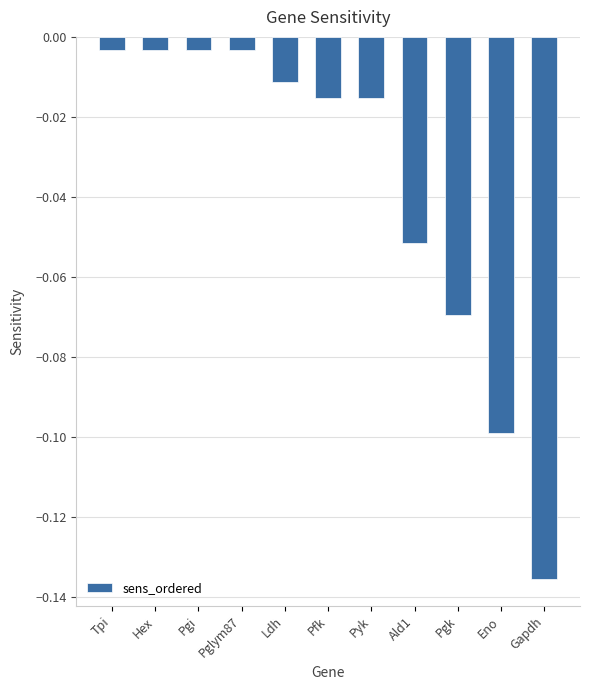

Is it true that the value at Pgk is -0.1?

True